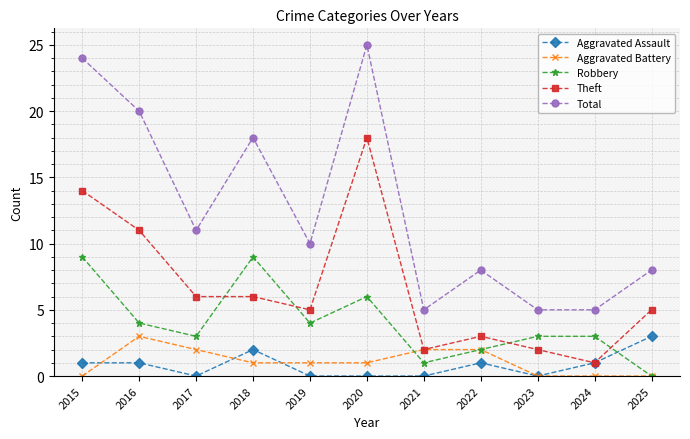

Where is the first local maximum for Total?

2018